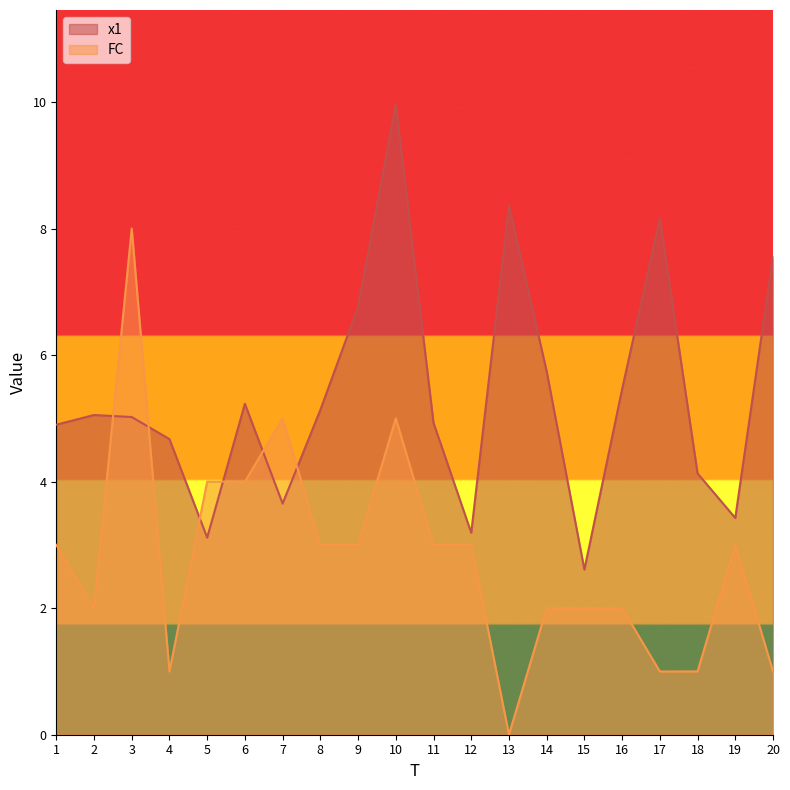

In x1, how many points are higher than both neighbors (excluding endpoints)?

5